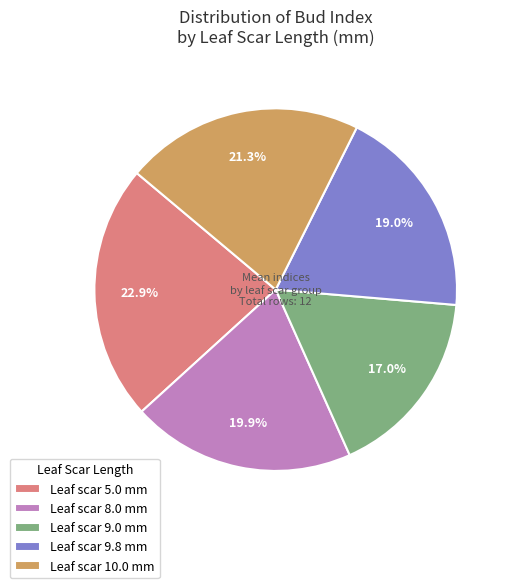

Rank the categories by value from highest to lowest.

Leaf scar 5.0 mm, Leaf scar 10.0 mm, Leaf scar 8.0 mm, Leaf scar 9.8 mm, Leaf scar 9.0 mm